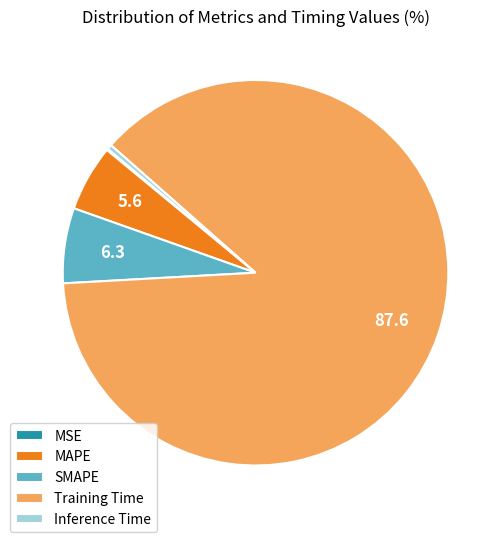

Which category has the biggest portion of the pie?

Training Time